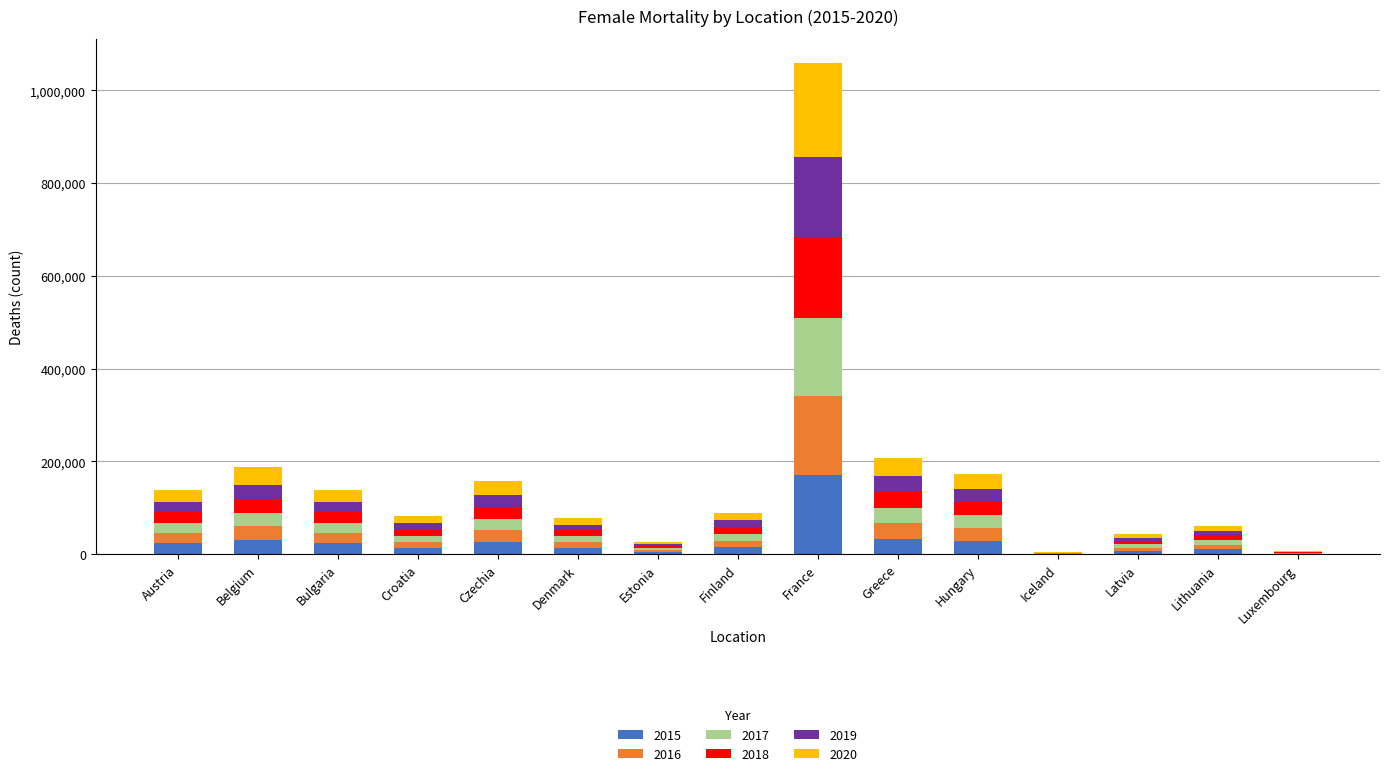

At which category is the sum across all series the highest?

France